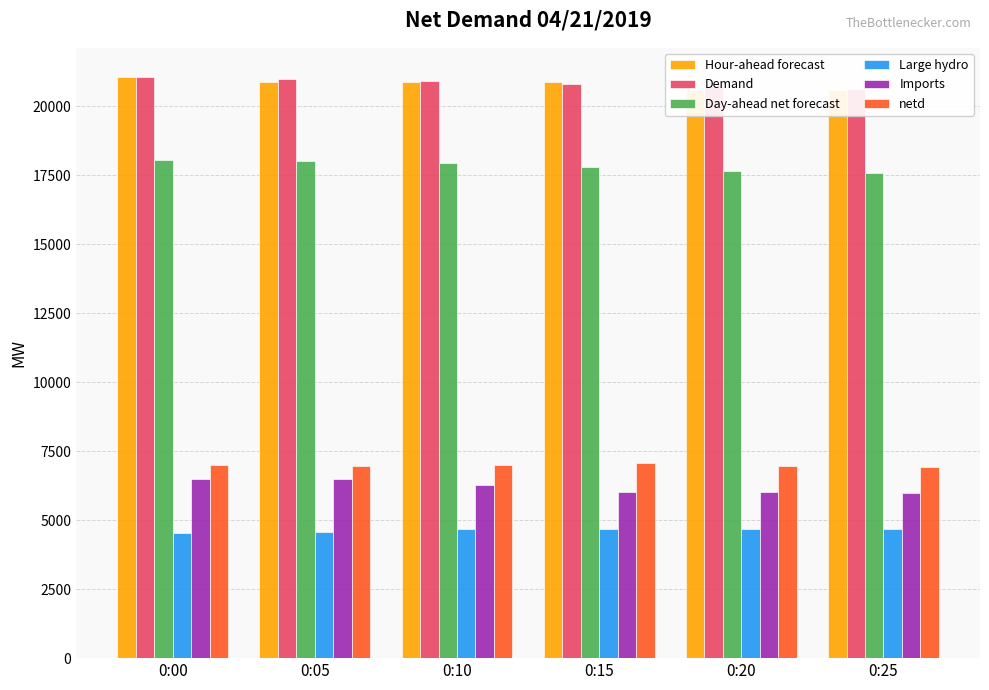

What is the average value of the Imports series?

6215